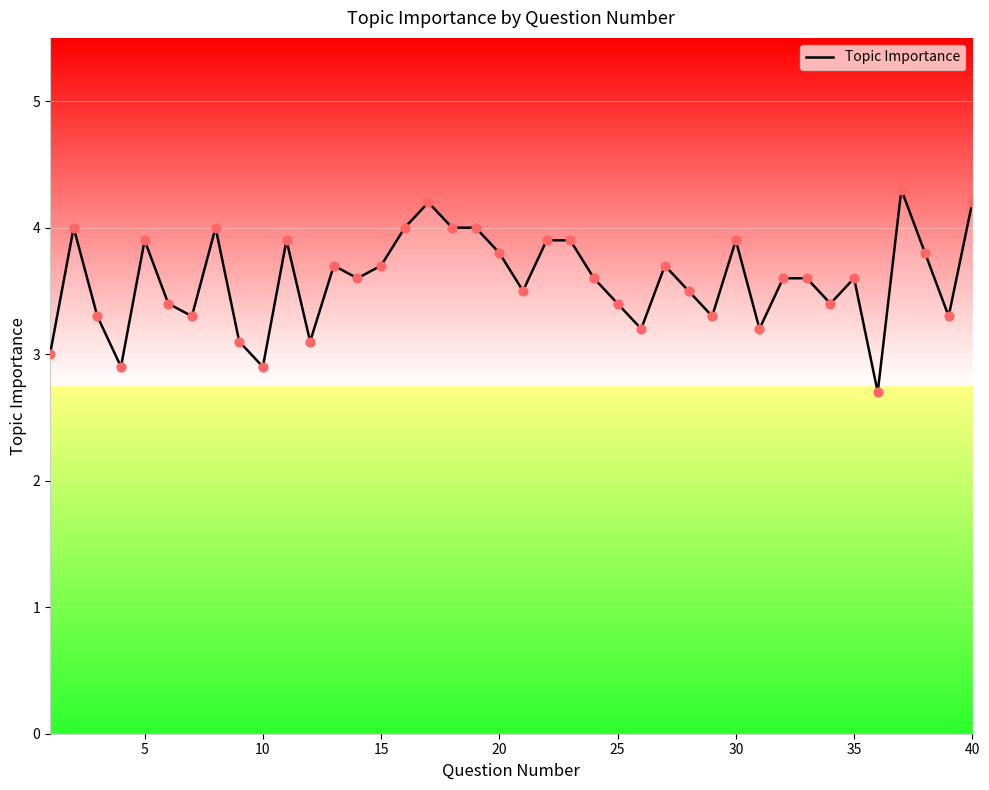

What is the greatest value displayed?

4.3